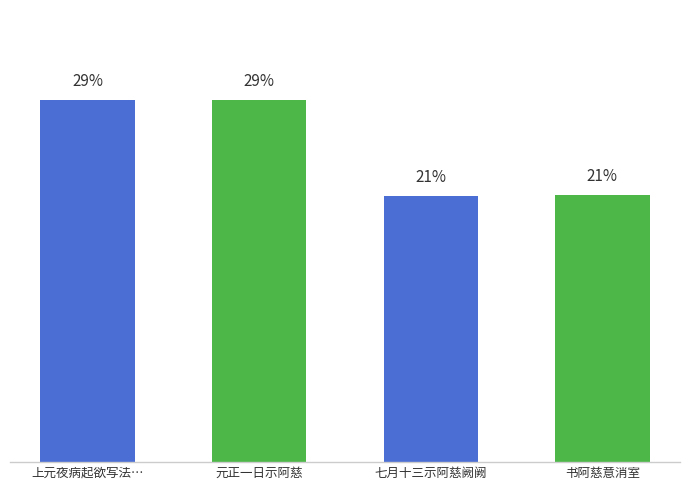

What is the sum of all values?

100.0